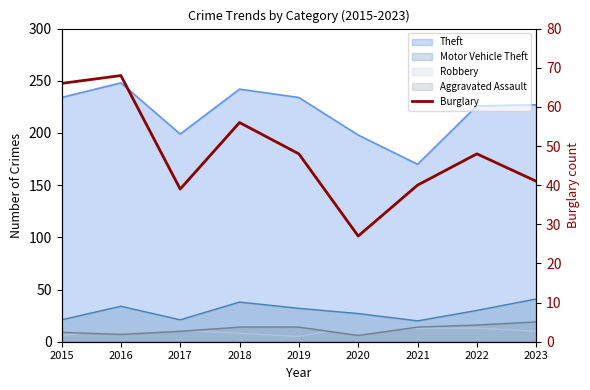

Is it true that the value at 2020 is 49?

False